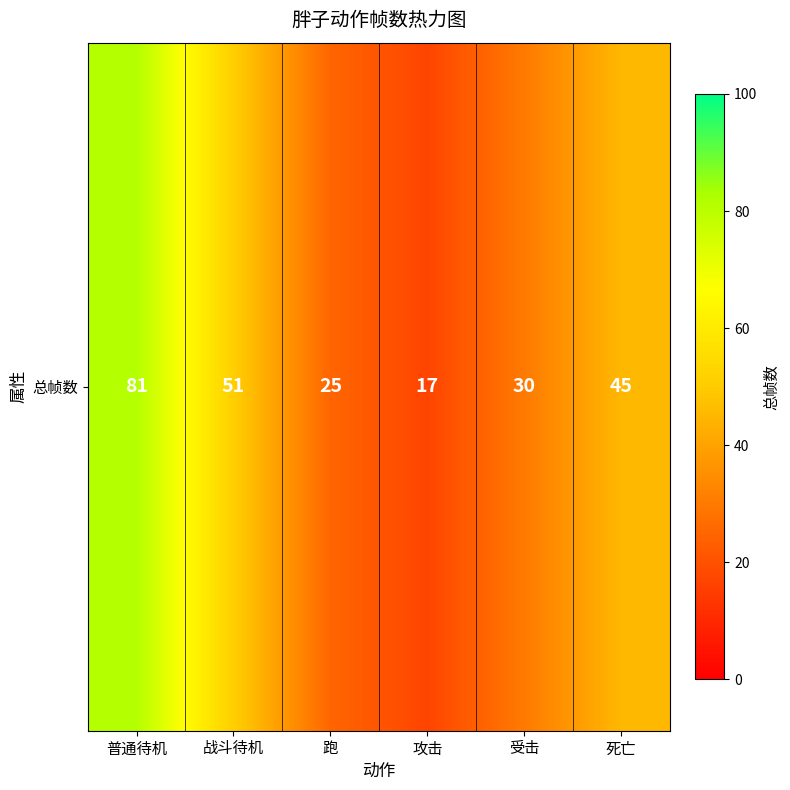

What is the approximate value at 死亡?

45